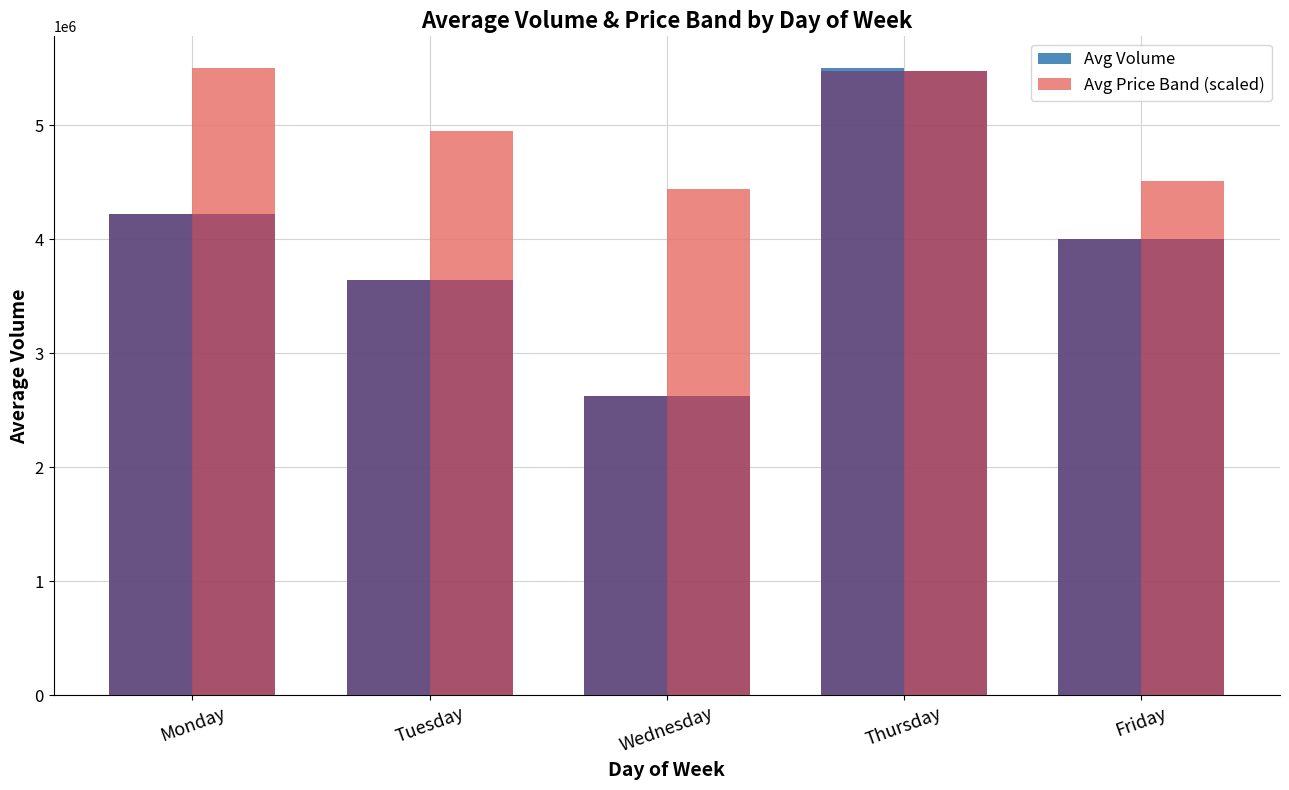

What is the sum of the Avg Price Band (scaled) values at Friday and Tuesday?

9455513.1